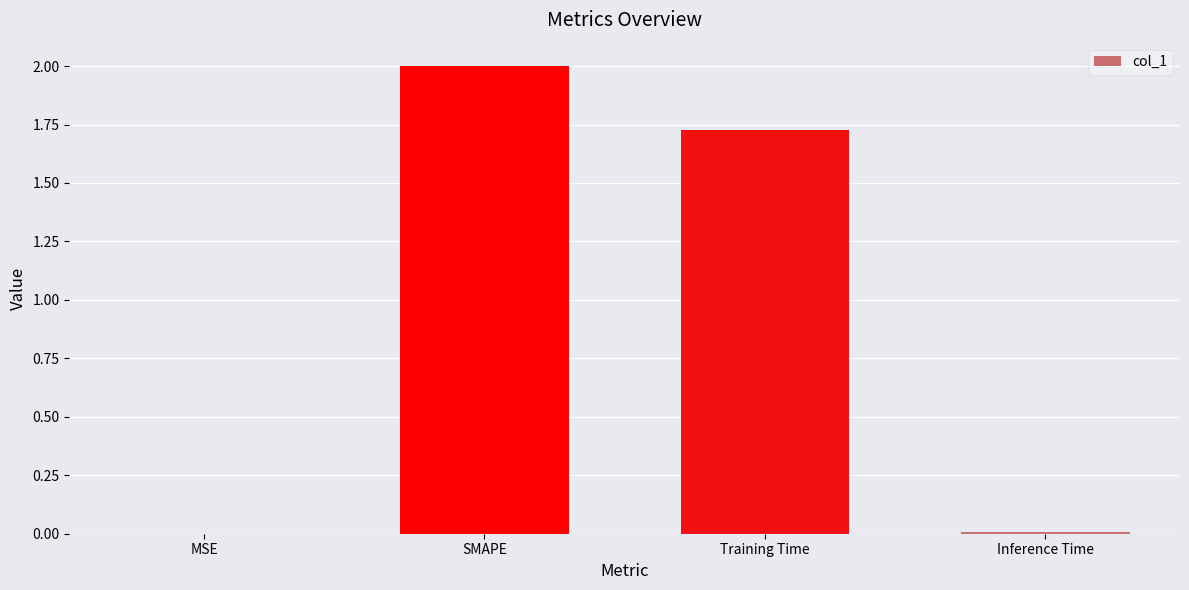

Are the bars grouped side by side (vs. stacked)?

No